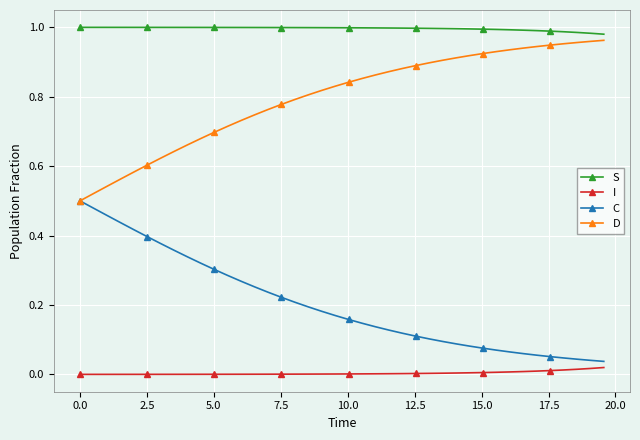

True or false: I and D intersect in this chart.

False